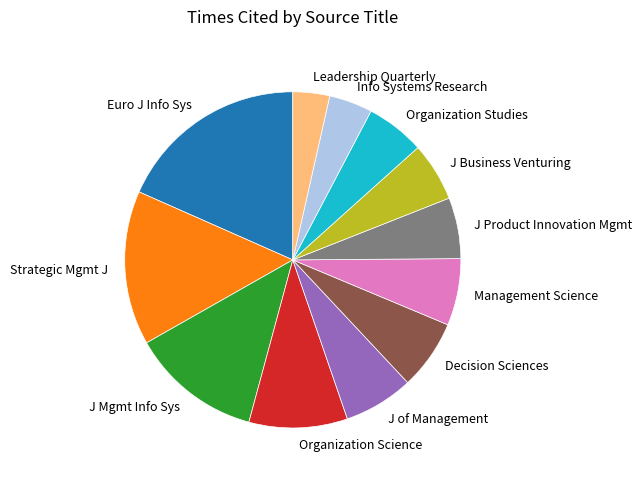

Does any single category account for the majority?

No